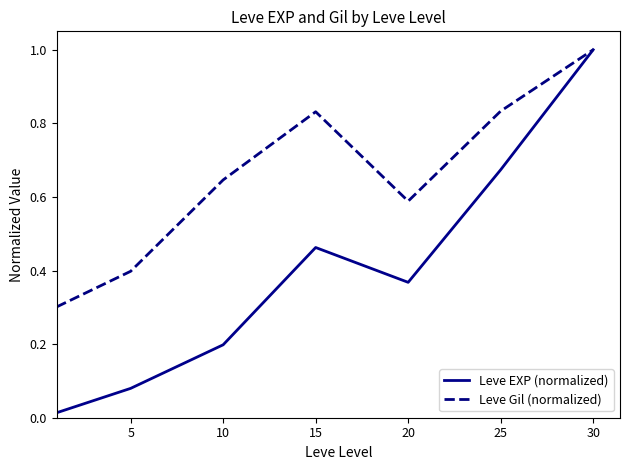

List the series in order of their overall mean, lowest first.

Leve EXP (normalized), Leve Gil (normalized)